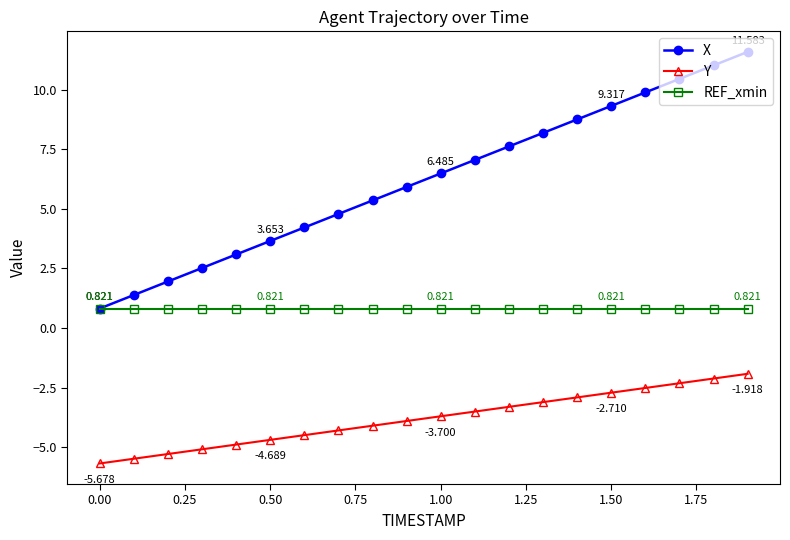

At how many categories does at least one series exceed 0?

20